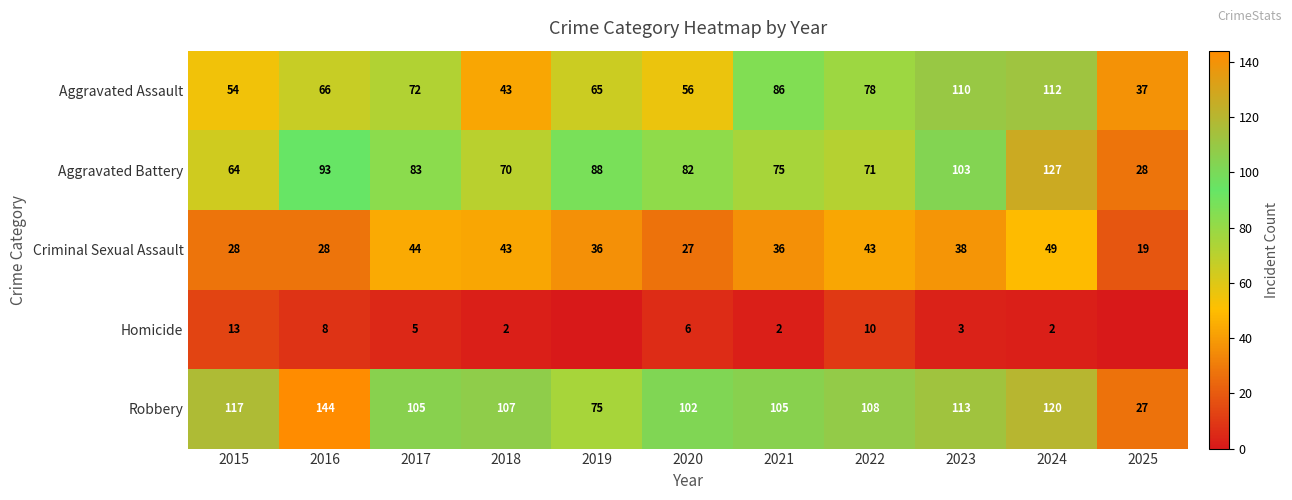

What is the sum of the Aggravated Battery values at 2020 and 2015?

146